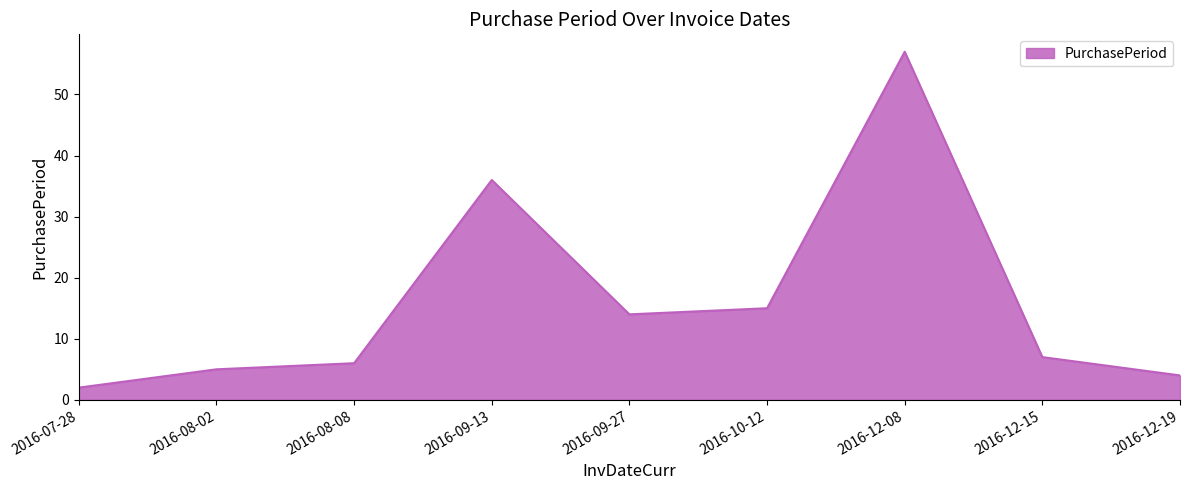

True or false: the data has more than 0 interior local peaks.

True